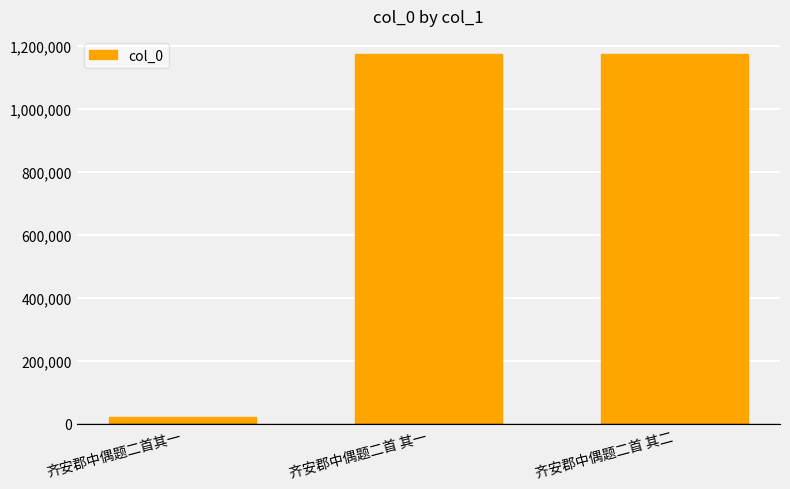

How many data points does each series have?

3